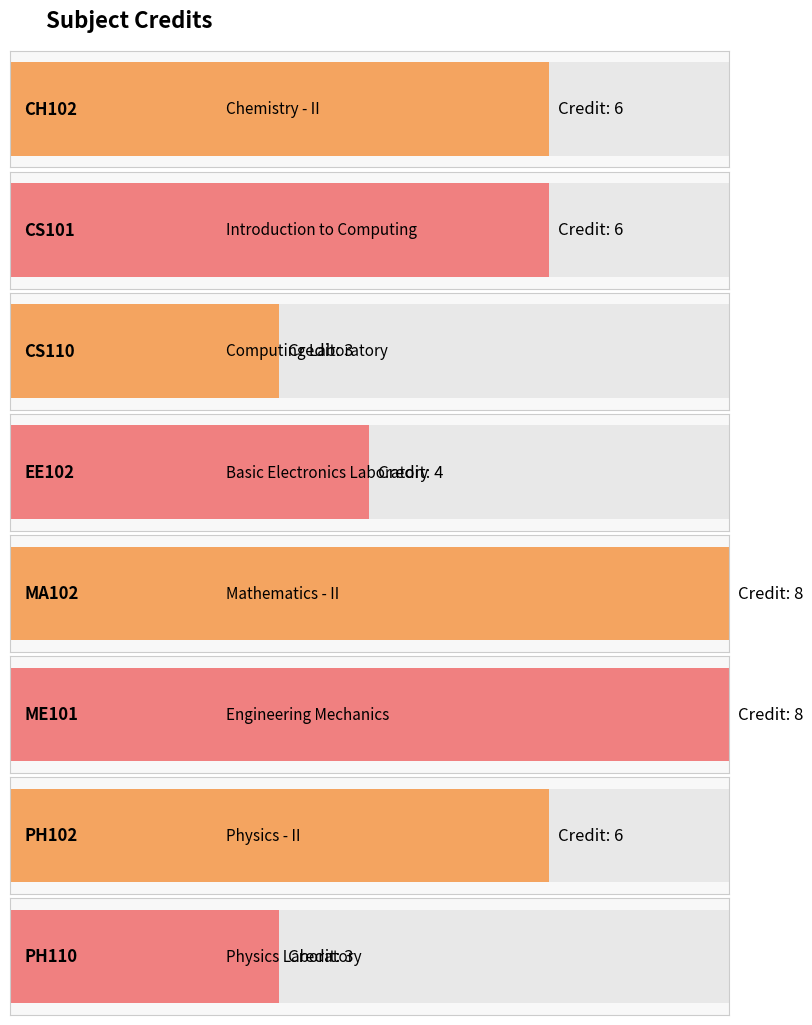

Count the values in the range 4 to 8.

6